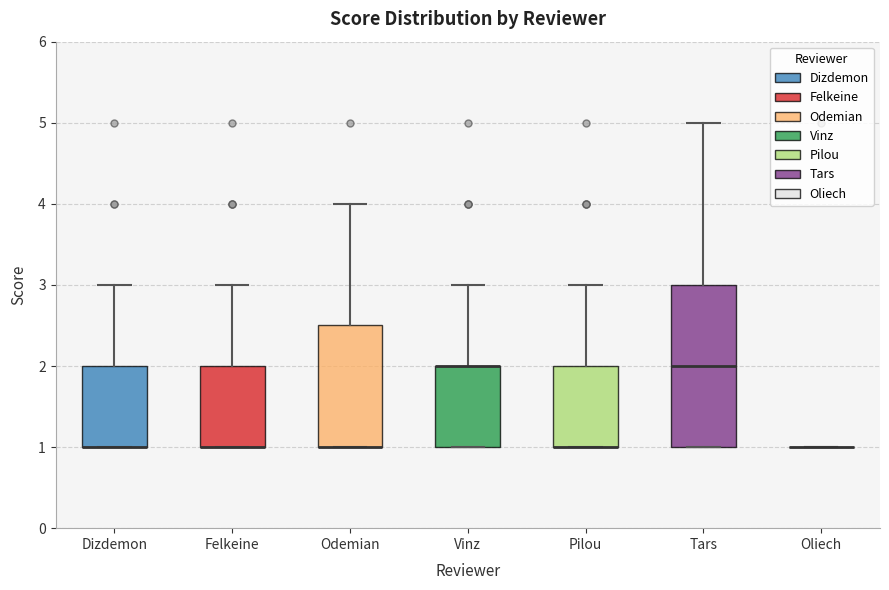

Where is the upper edge of the box for Odemian on the y-axis? The values are not printed on the chart, so give them approximately, as read against the axis.

2.5